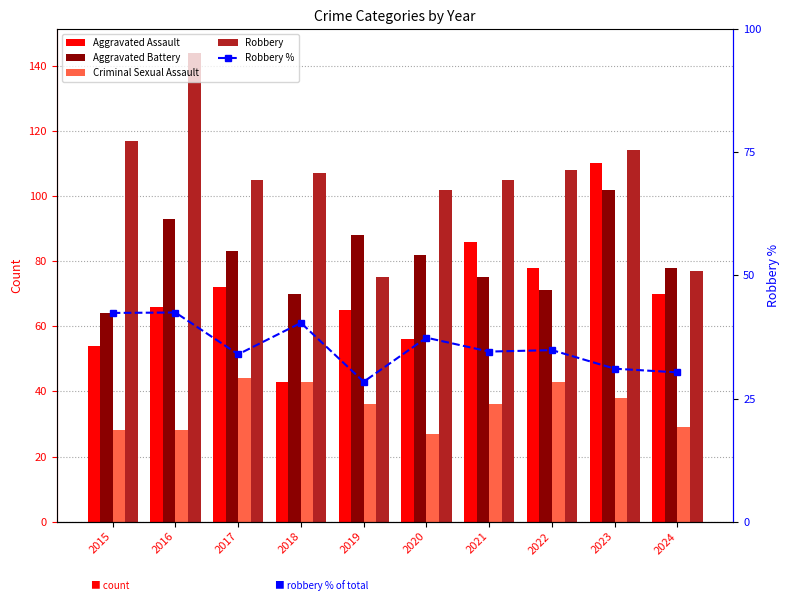

List the series in order of their peak value, highest first.

Robbery, Aggravated Assault, Aggravated Battery, Criminal Sexual Assault, Robbery %